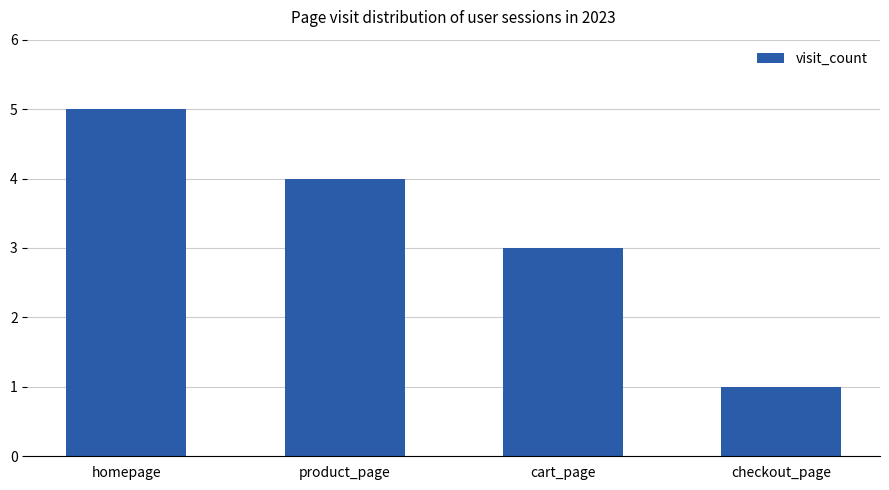

List the labels in order of value, smallest first.

checkout_page, cart_page, product_page, homepage